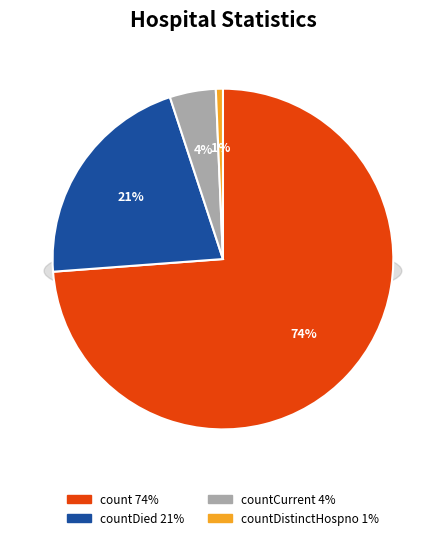

Which slice is the smallest?

countDistinctHospno